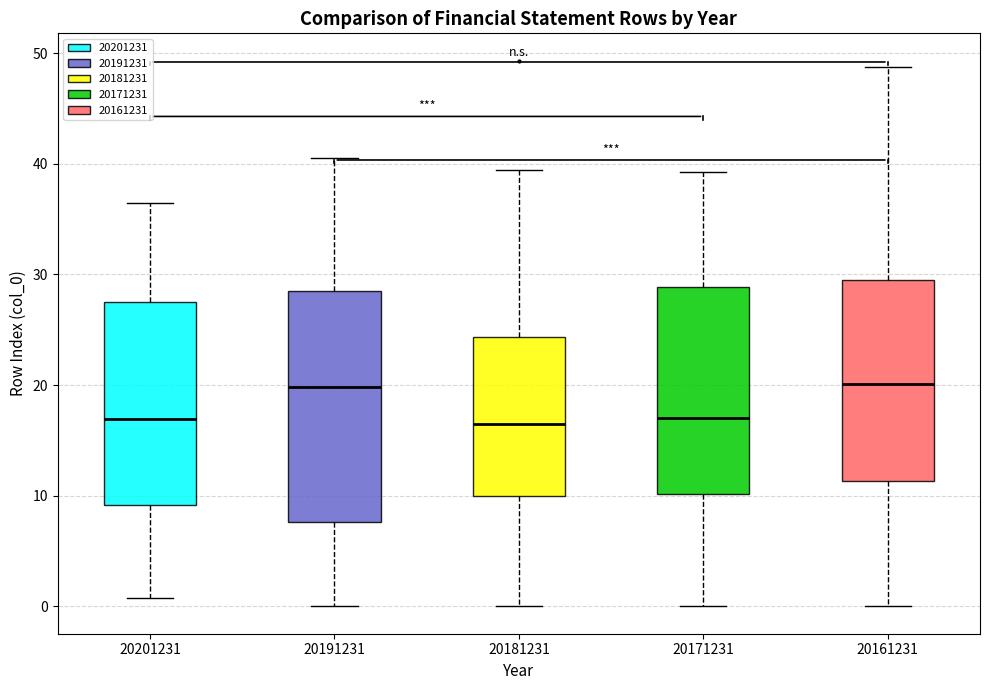

Where does the upper whisker of the box at x = 20181231 end on the y-axis? The values are not printed on the chart, so give them approximately, as read against the axis.

39